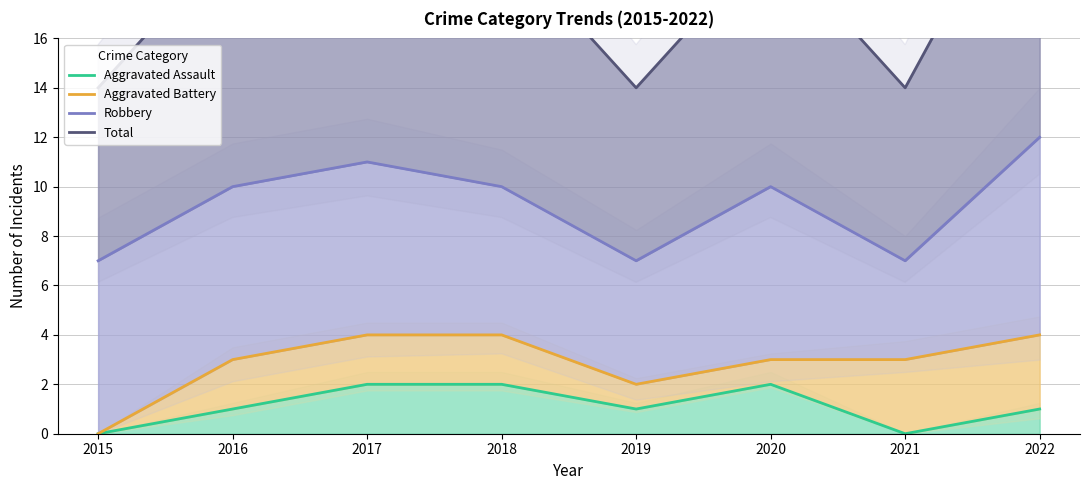

What is the difference between the maximum and minimum values in the Aggravated Assault series?

2